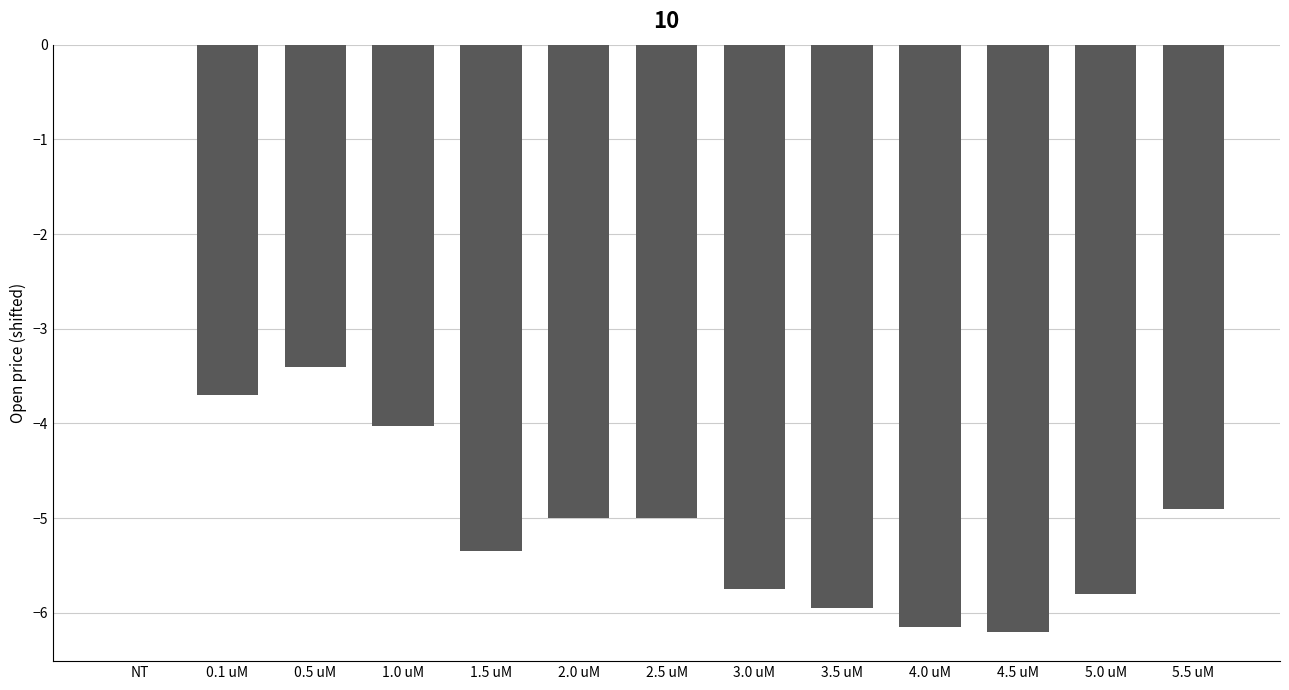

What is the sum of the values at 0.5 uM and 0.1 uM?

-7.1